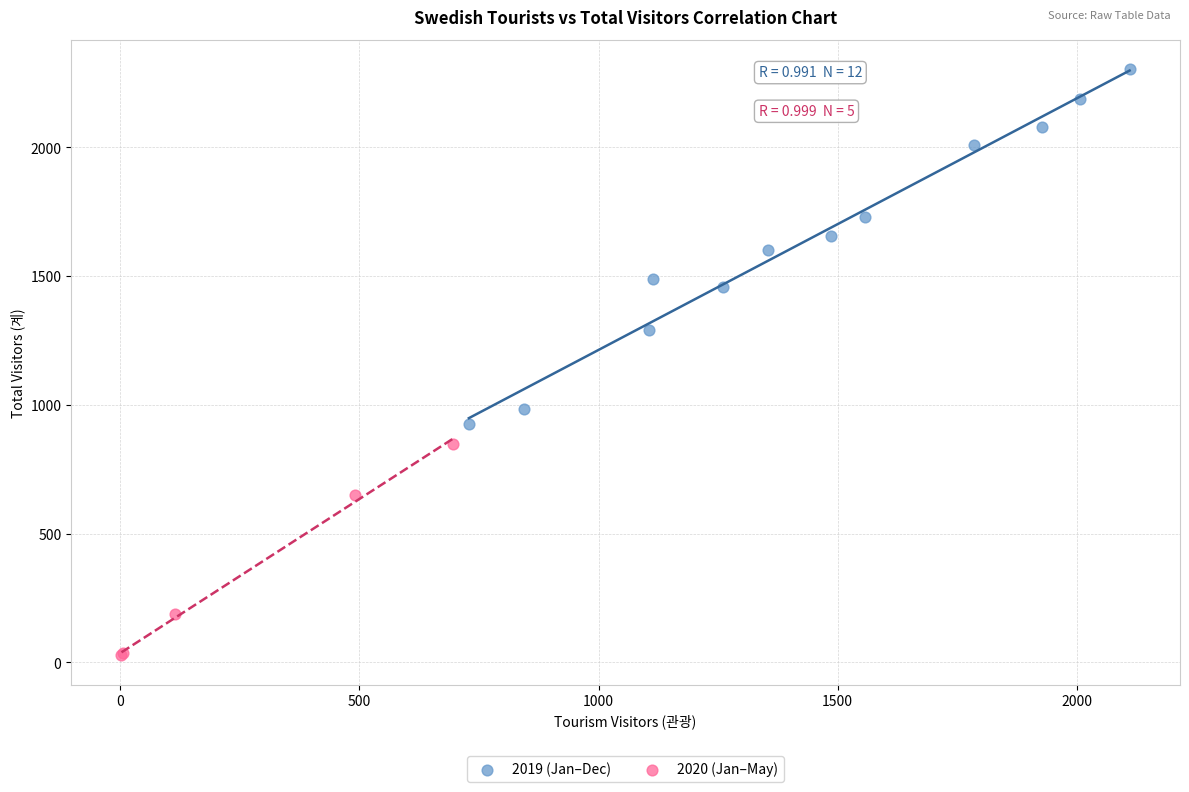

Which series contains the lowest Y value?

2020 (Jan–May)